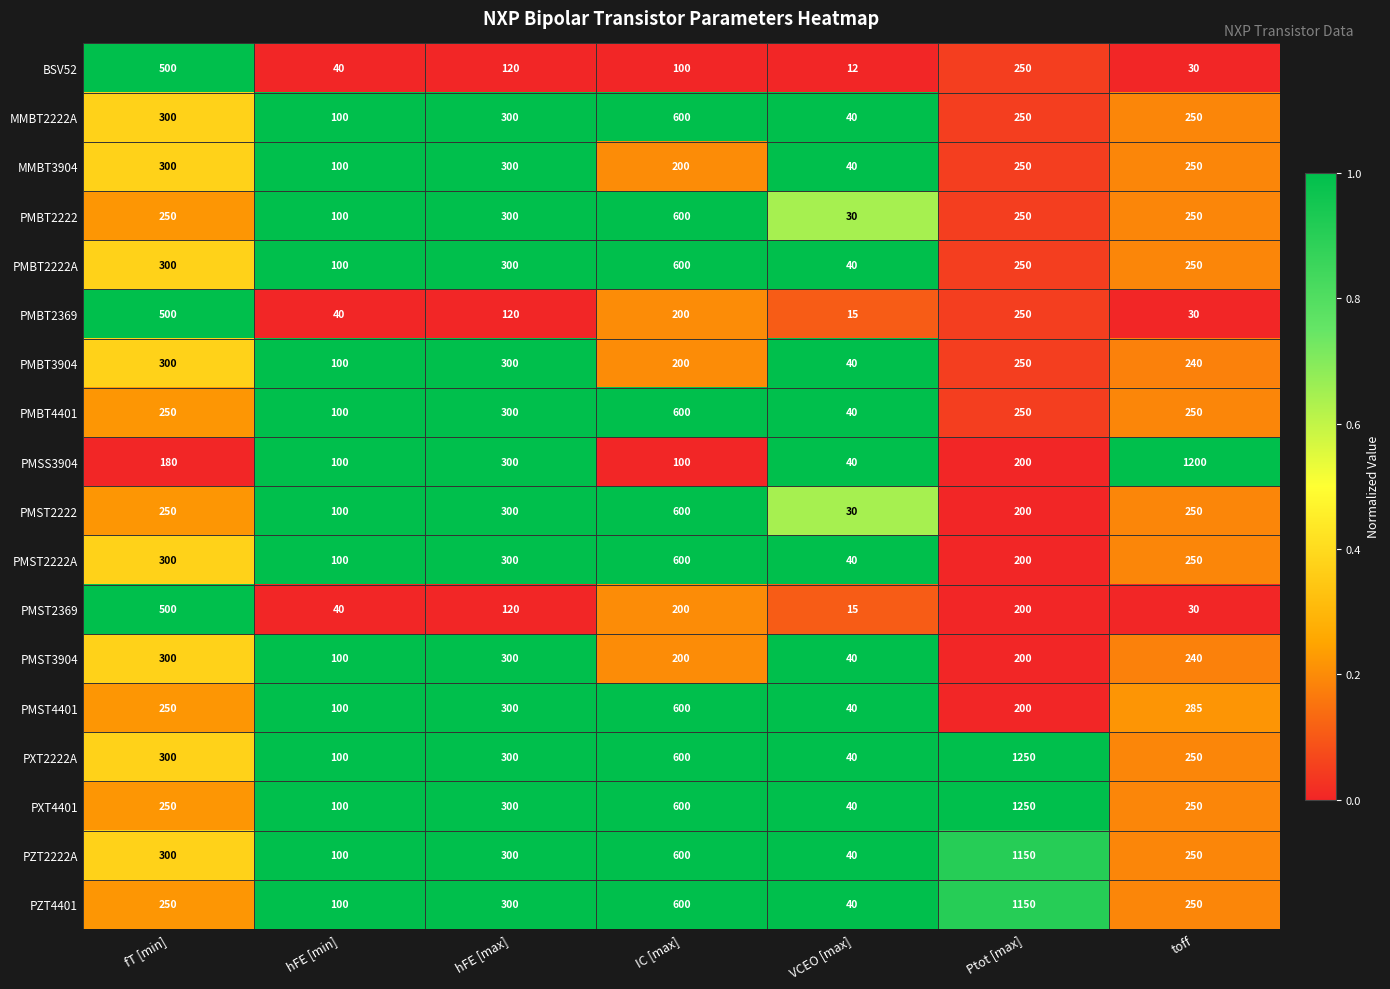

Between IC [max] and toff, which series saw the biggest shift?

PMSS3904